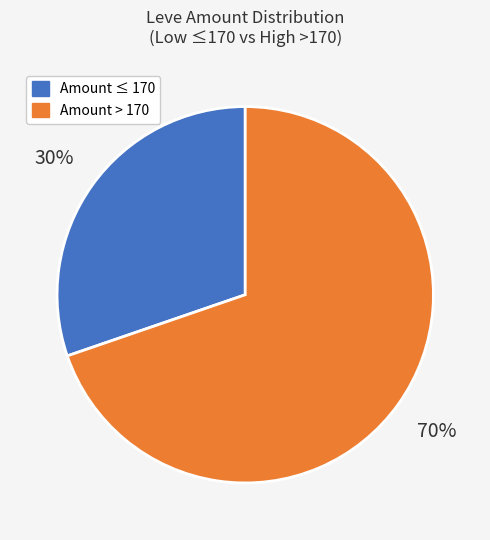

To the nearest percent, what is the average slice percentage?

50%